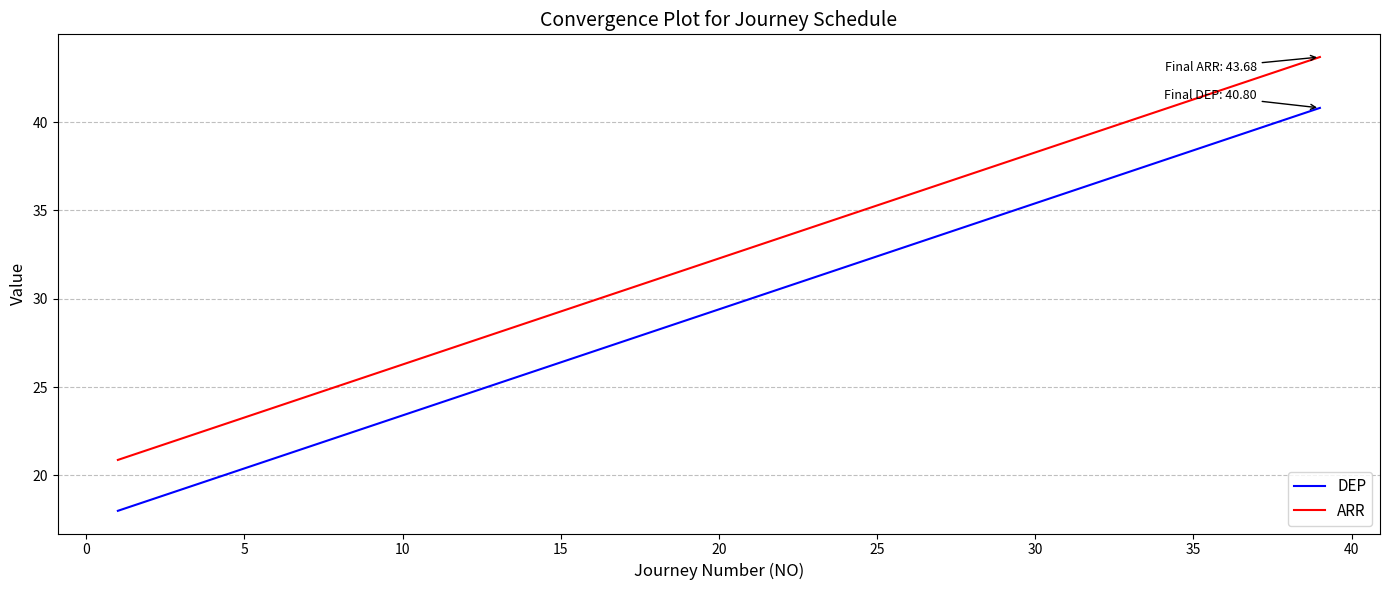

How many values in the DEP series are below 30?

10